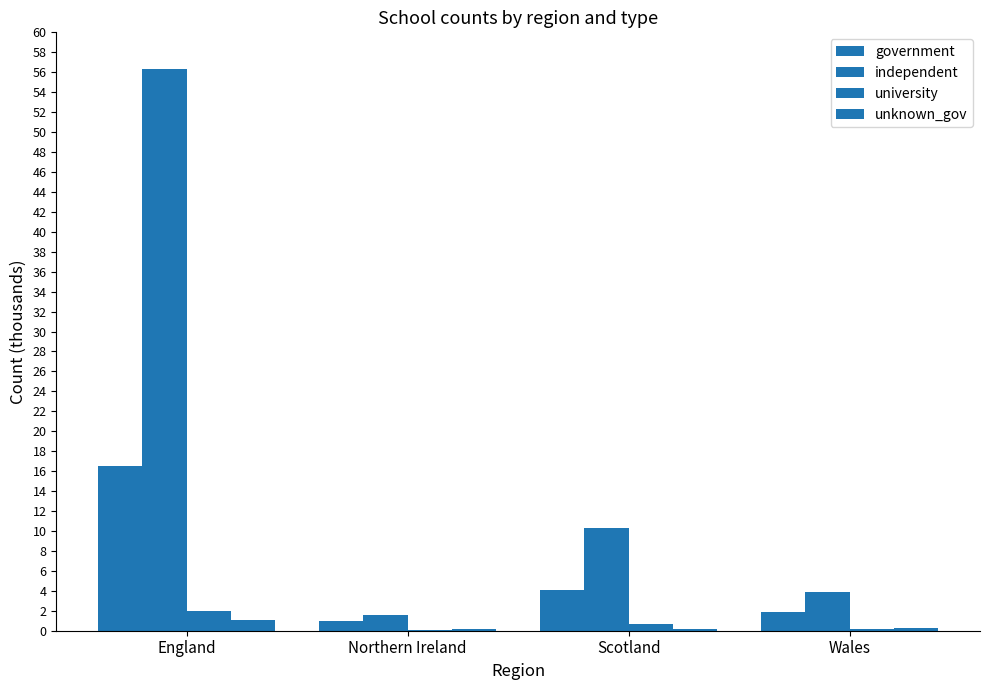

What value does the government series have at Scotland?

4.1